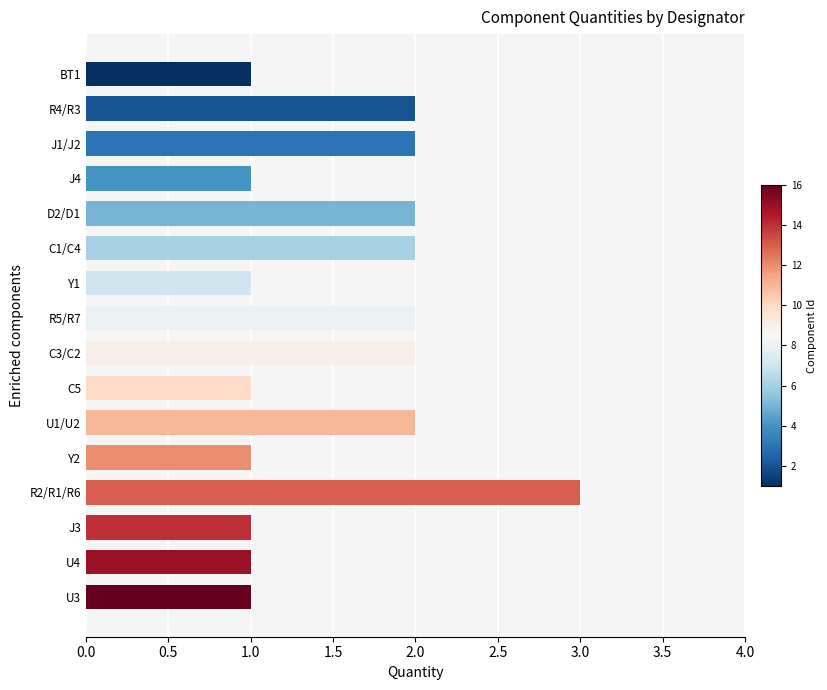

What is the value of the 7th bar from the top?

1